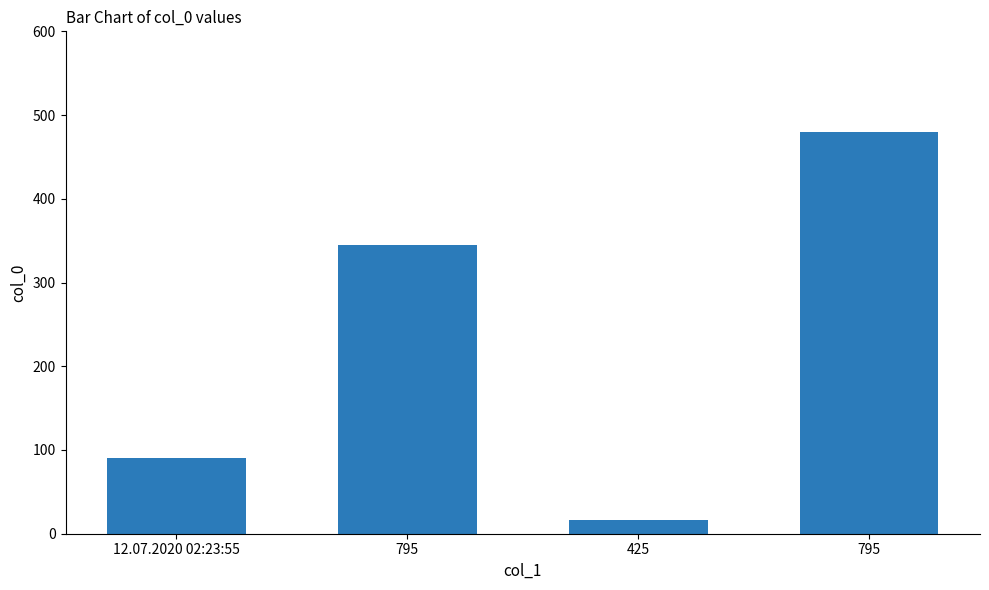

How many bars are there in total?

4